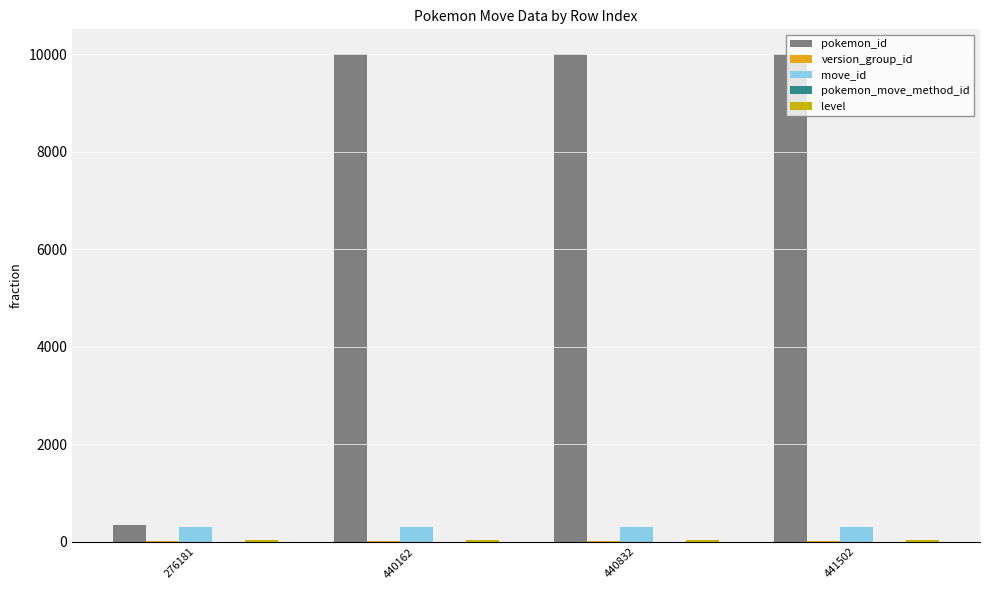

List the labels in order of pokemon_move_method_id value, largest first.

276181, 440162, 440832, 441502